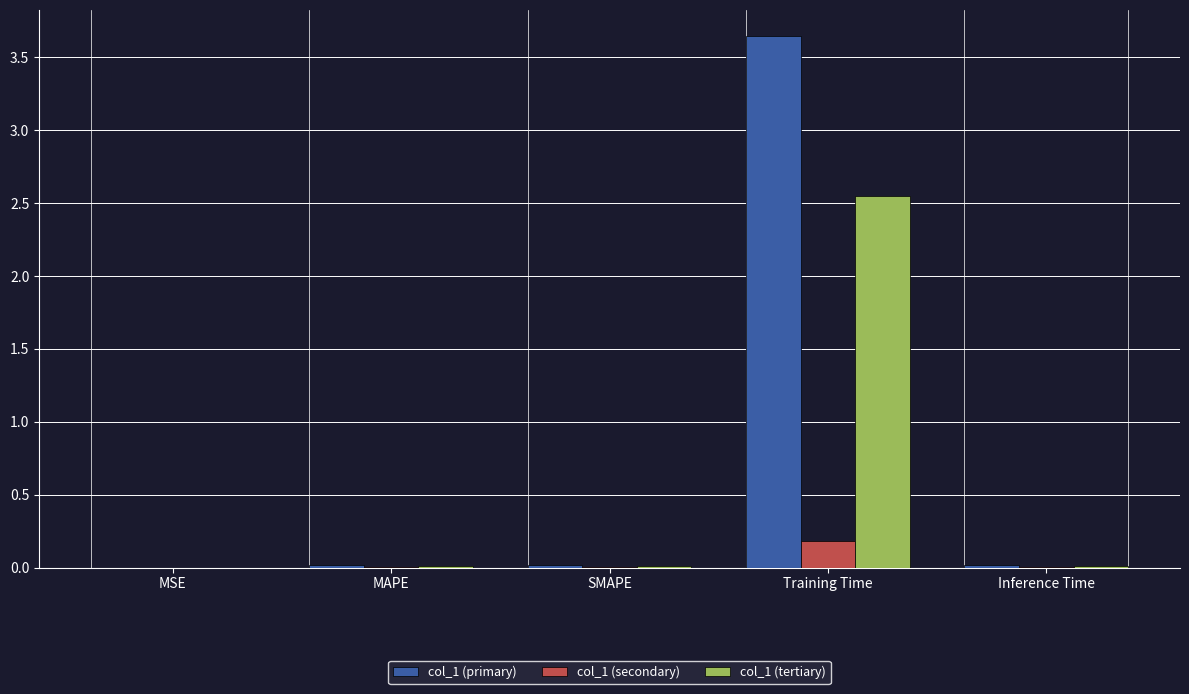

At which category is the sum across all series the highest?

Training Time